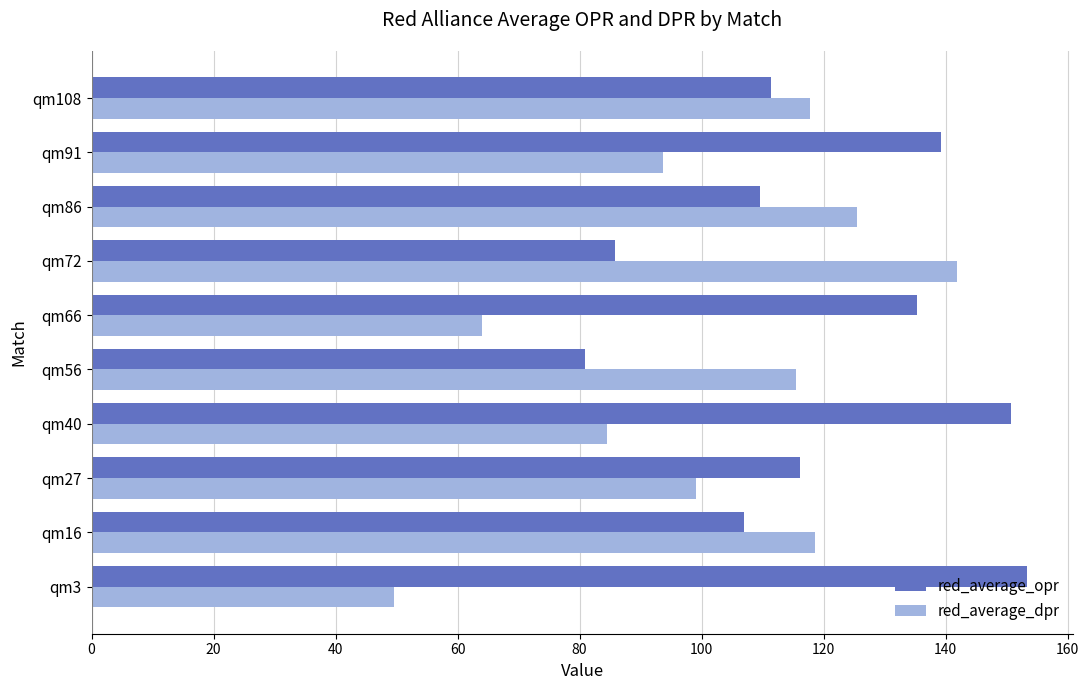

What is the total value across all series at qm40?

235.2